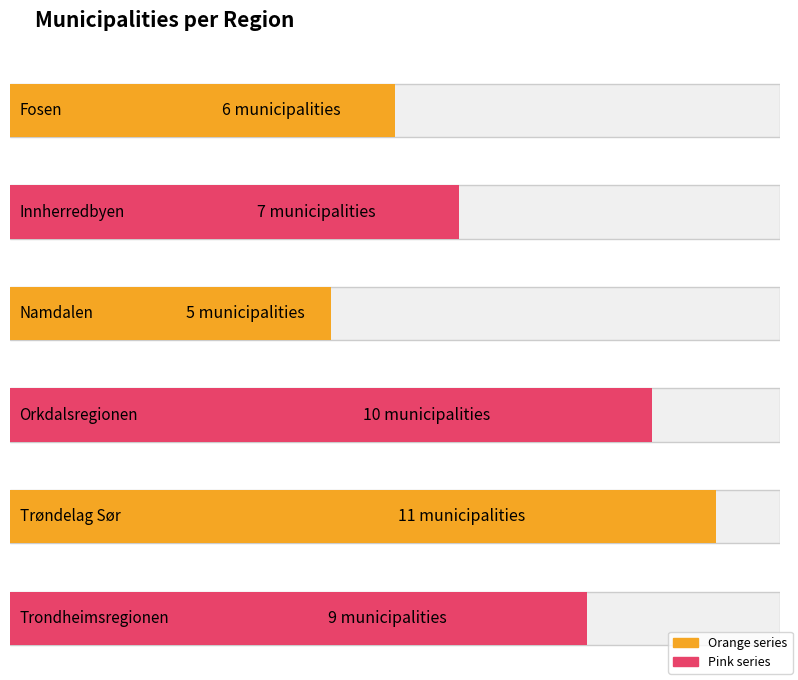

Which category has the highest value across all series?

Trøndelag Sør